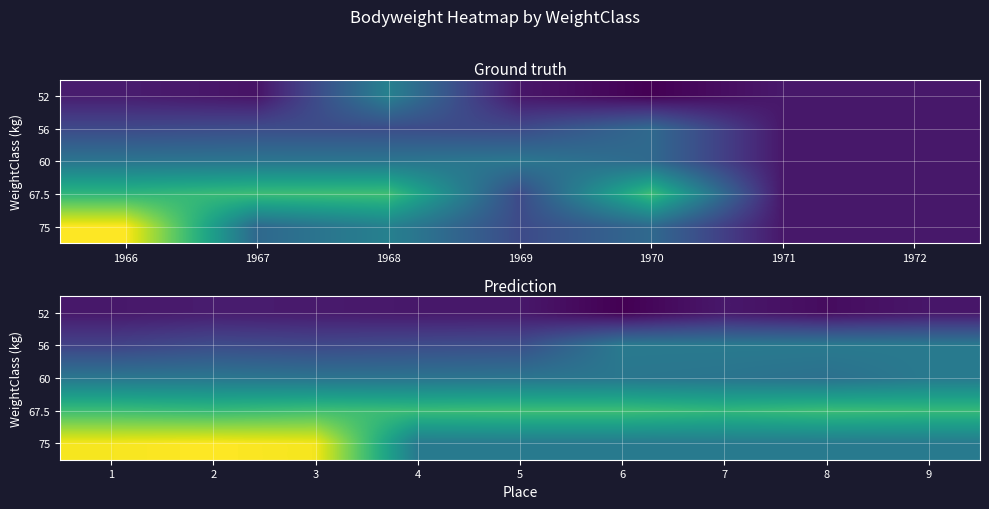

Between 3 and 6, which series saw the biggest shift?

75